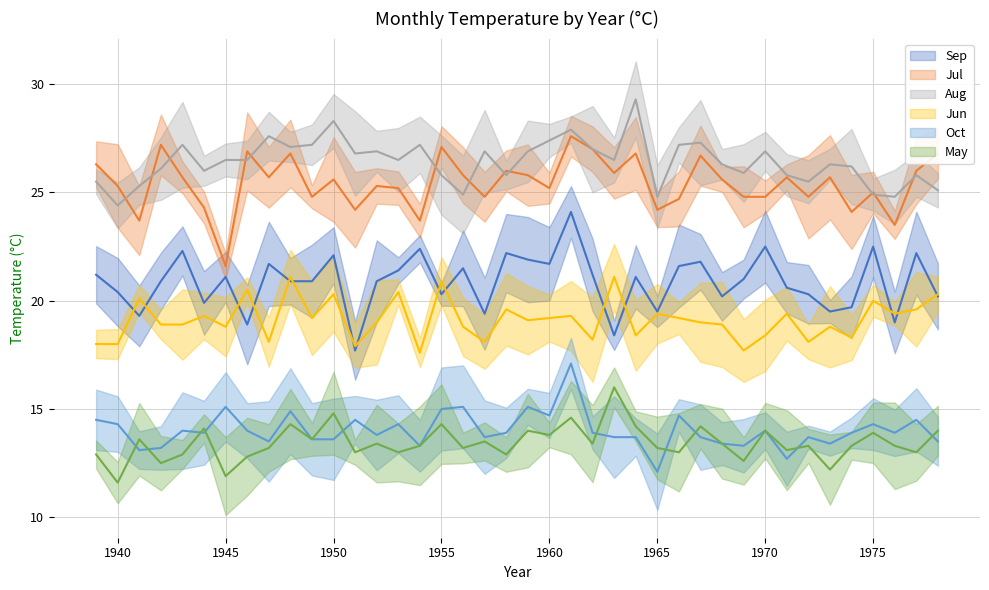

Count the number of data series in this chart.

6